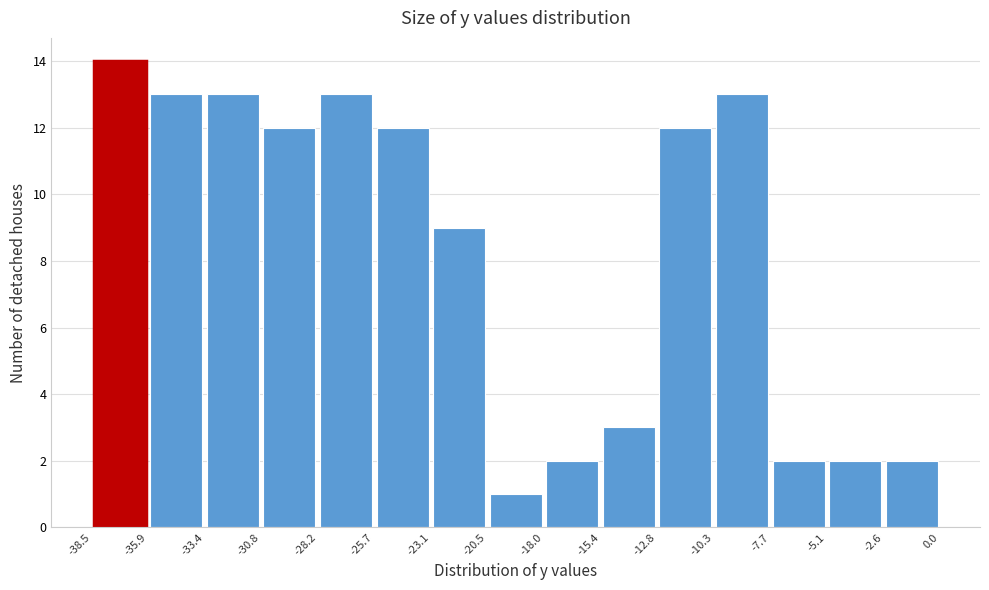

How tall is the bar that spans -18.0 to -15.4 on the x-axis? The values are not printed on the chart, so give them approximately, as read against the axis.

2